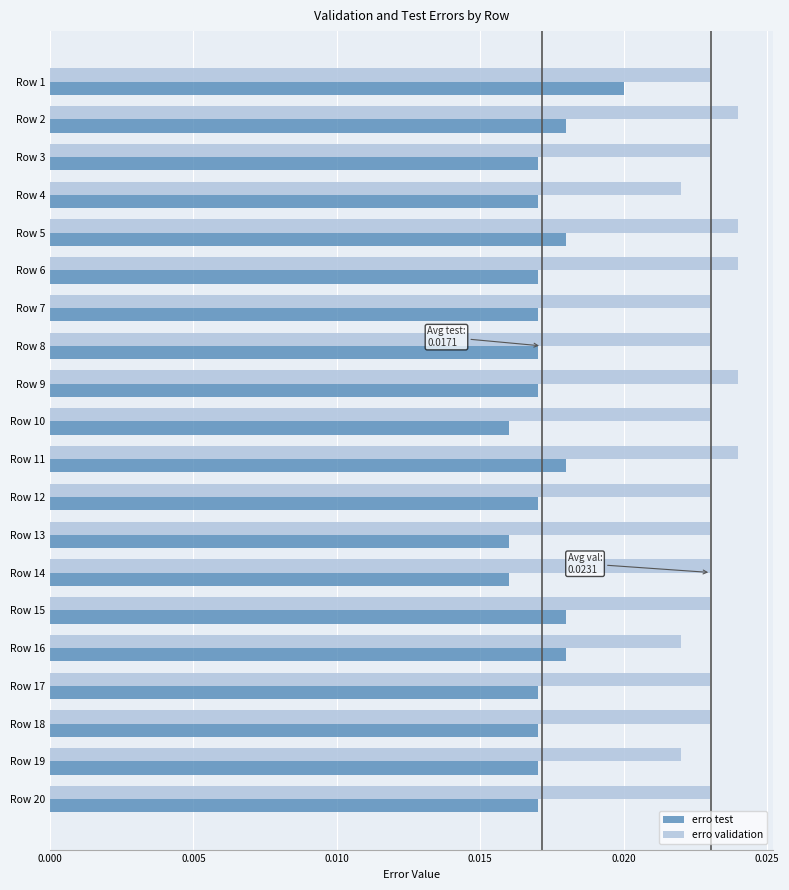

How many erro validation values are between 0 and 1?

20